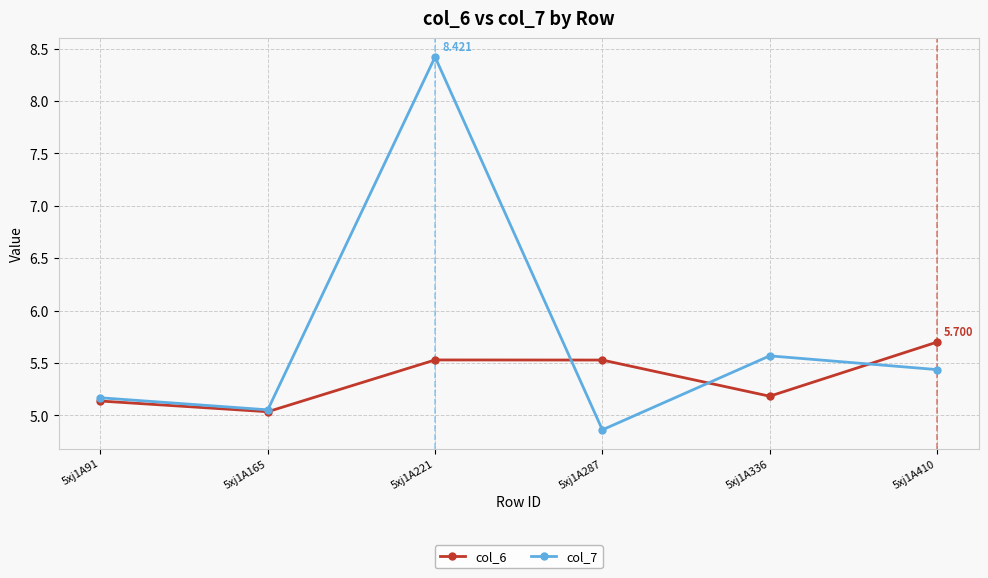

What is the value of the col_7 point at the 3rd from the left?

8.4